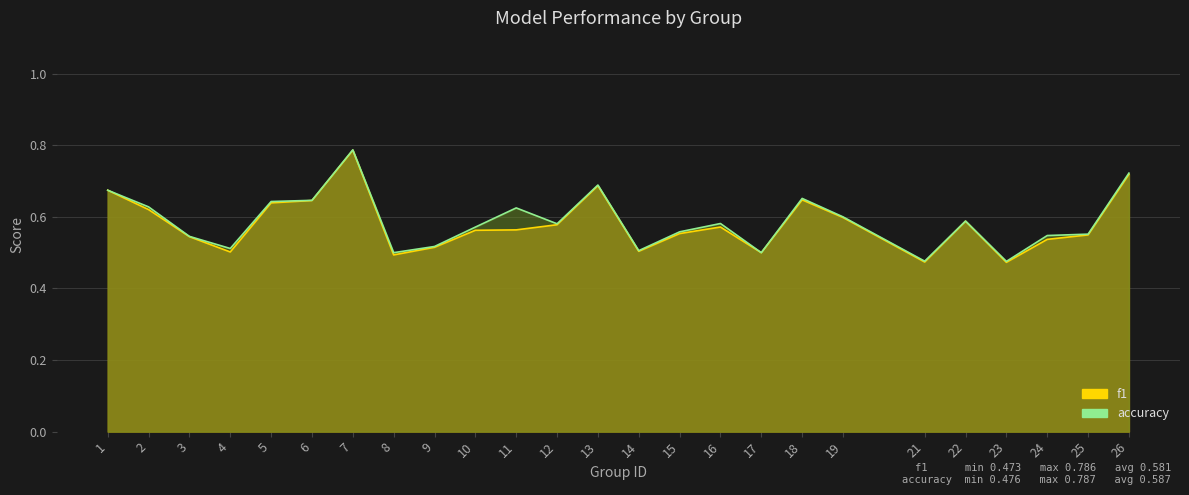

True or false: accuracy and f1 intersect in this chart.

False